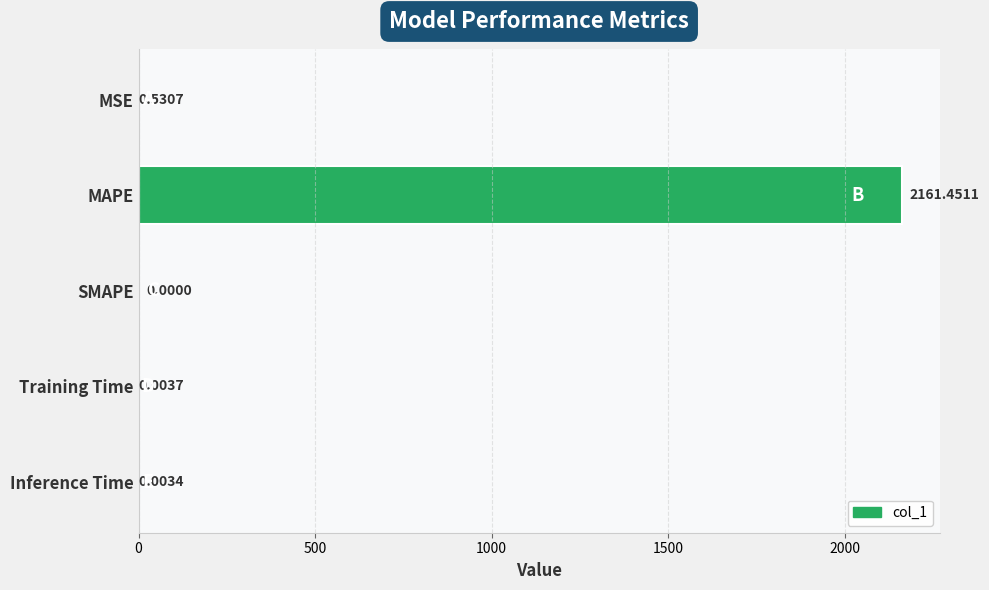

What is the sum of all values?

2162.0